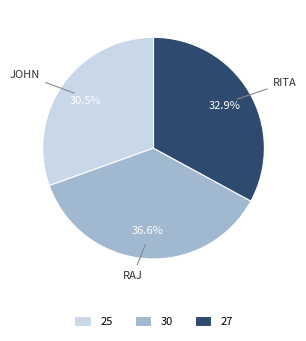

Between 27 and 25, which is larger?

27